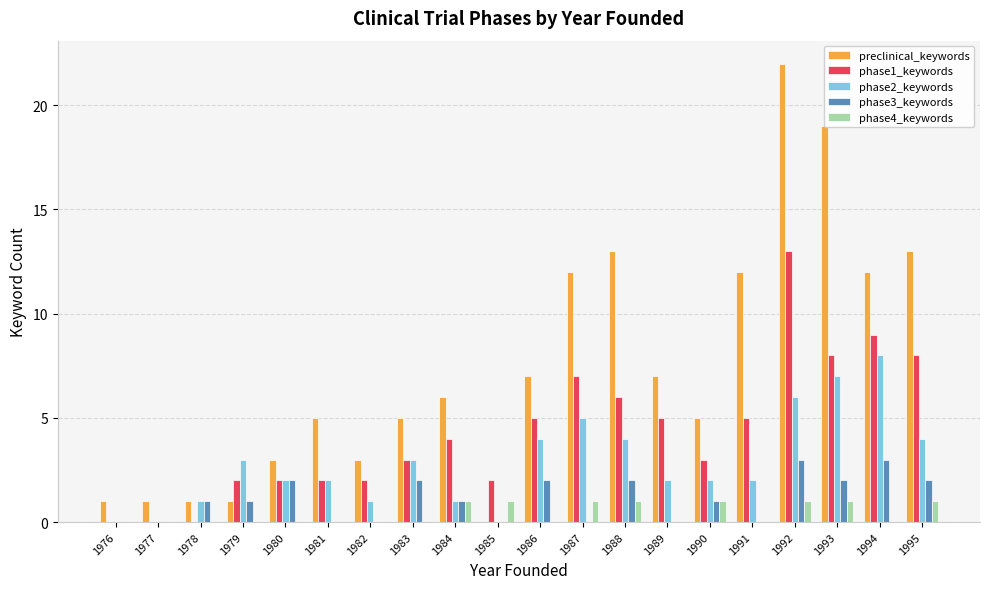

What is the sum of the preclinical_keywords values at 1977 and 1992?

23